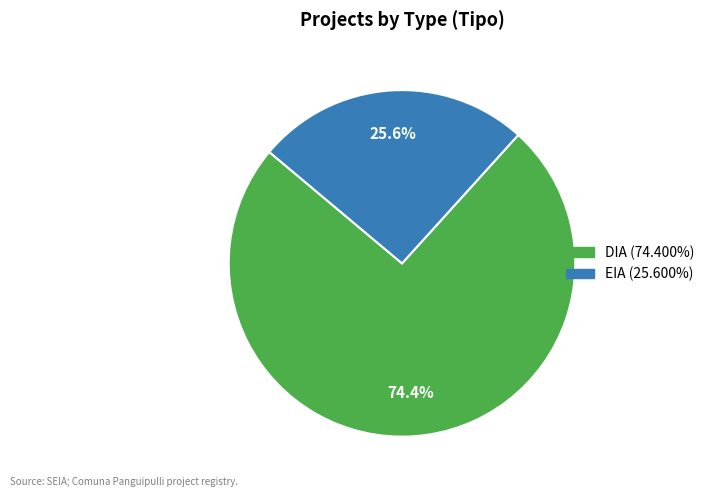

What percentage is the DIA slice, to the nearest percent?

74%